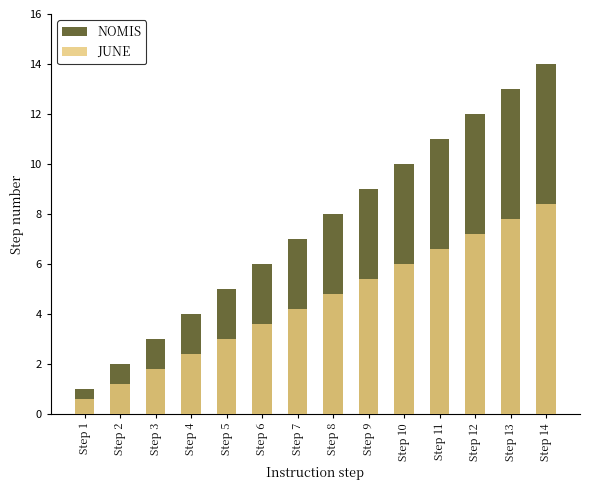

Reading right to left, extract all data points from this chart.

NOMIS: 14.0	13.0	12.0	11.0	10.0	9.0	8.0	7.0	6.0	5.0	4.0	3.0	2.0	1.0
JUNE: 8.4	7.8	7.2	6.6	6.0	5.4	4.8	4.2	3.6	3.0	2.4	1.8	1.2	0.6